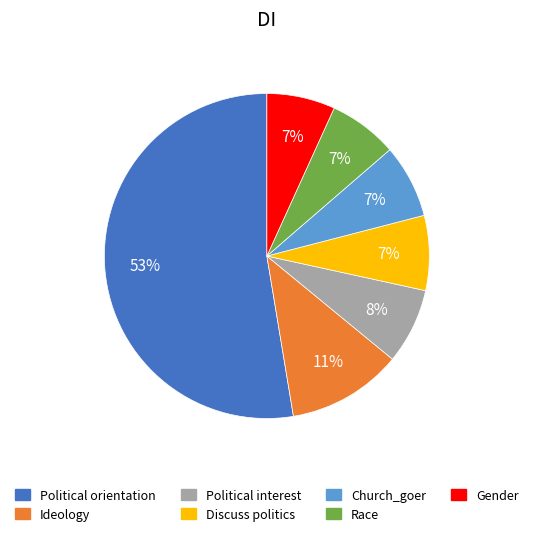

Combined, do Gender and Church_goer account for over 50%?

No